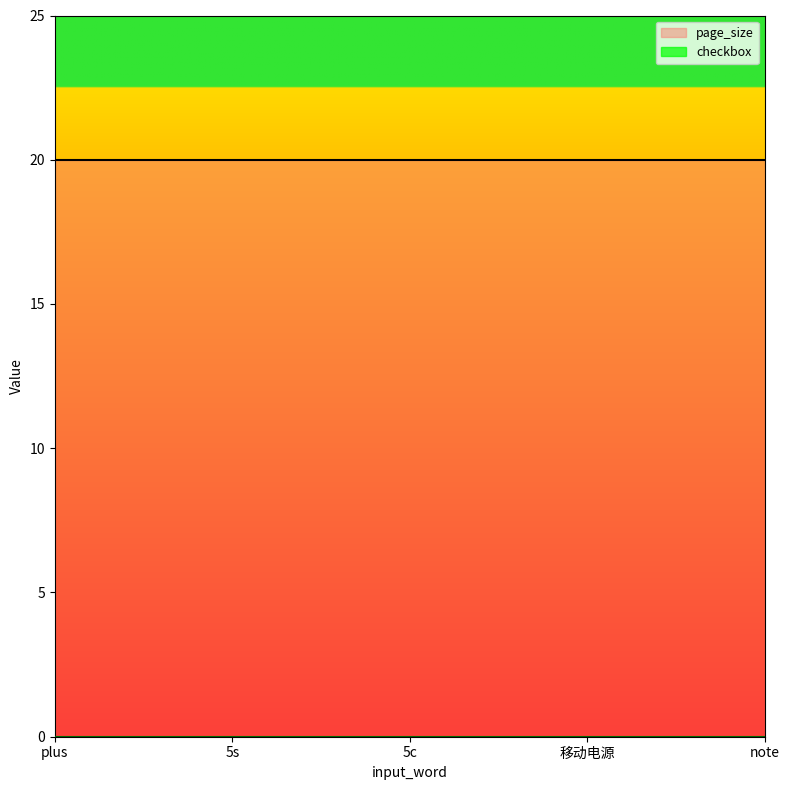

True or false: page_size and checkbox cross at least once.

False